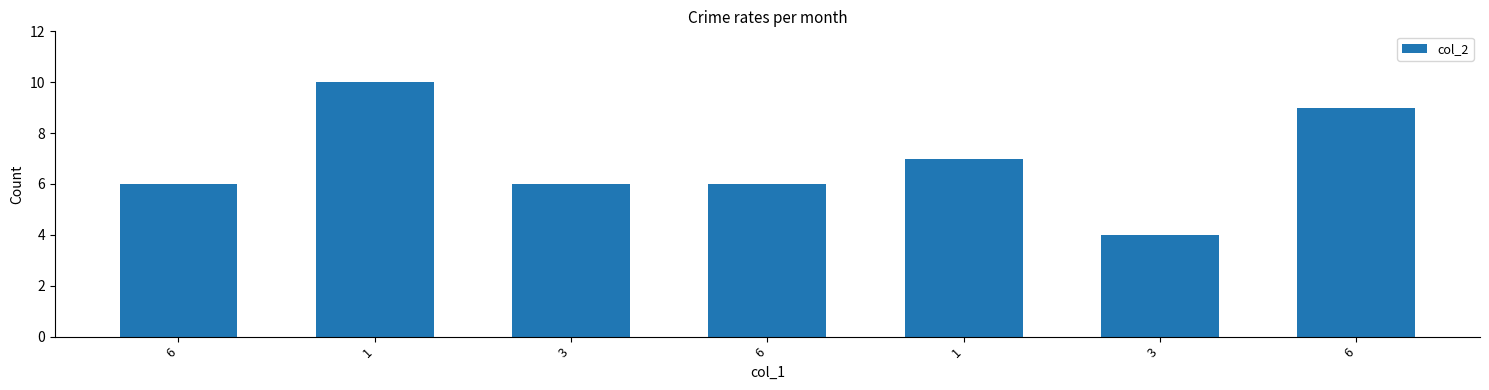

At which label is the value closest to 7?

1